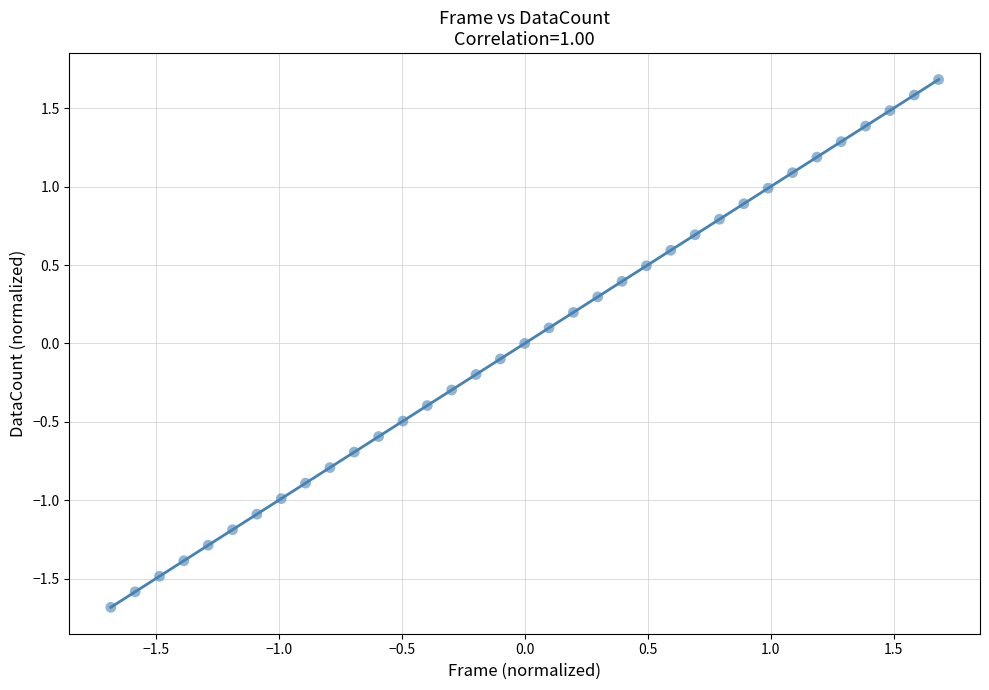

What is the range of Y values (max minus min)?

3.4